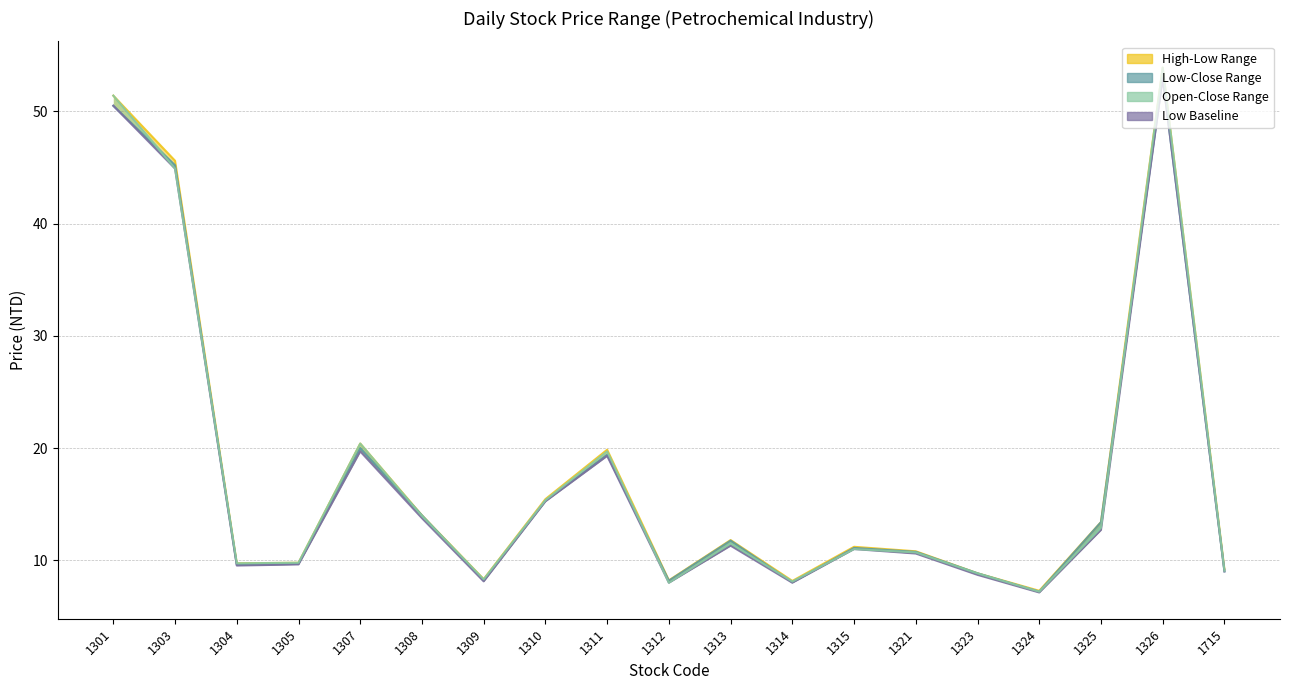

Reading right to left, extract all data points from this chart.

open: 1715=9.1	1326=53.9	1325=12.9	1324=7.2	1323=8.8	1321=10.7	1315=11.0	1314=8.1	1313=11.5	1312=8.0	1311=19.7	1310=15.3	1309=8.3	1308=13.9	1307=20.4	1305=9.8	1304=9.7	1303=44.9	1301=51.4
high: 1715=9.2	1326=53.9	1325=13.4	1324=7.3	1323=8.8	1321=10.8	1315=11.2	1314=8.2	1313=11.8	1312=8.2	1311=19.9	1310=15.4	1309=8.3	1308=14.0	1307=20.4	1305=9.8	1304=9.7	1303=45.6	1301=51.4
low: 1715=9.0	1326=53.0	1325=12.7	1324=7.1	1323=8.7	1321=10.6	1315=11.0	1314=8.0	1313=11.3	1312=8.0	1311=19.3	1310=15.2	1309=8.1	1308=13.8	1307=19.7	1305=9.6	1304=9.5	1303=44.9	1301=50.5
close: 1715=9.0	1326=53.0	1325=13.4	1324=7.2	1323=8.8	1321=10.8	1315=11.1	1314=8.0	1313=11.8	1312=8.2	1311=19.4	1310=15.3	1309=8.2	1308=14.0	1307=20.0	1305=9.7	1304=9.6	1303=45.2	1301=50.5